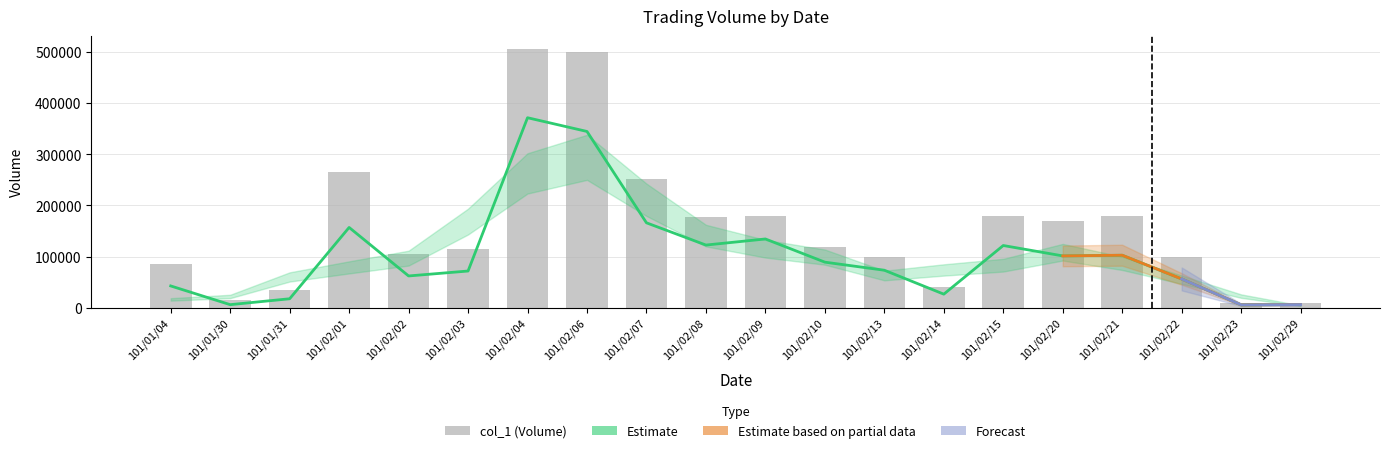

Which category has the lowest value in the col_2 series?

101/02/23